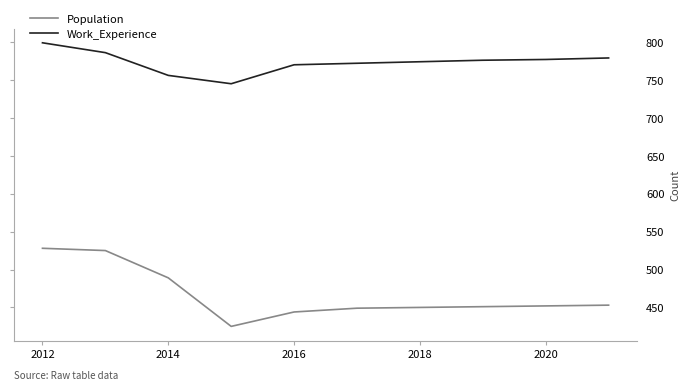

Which series has the largest total across all categories?

Work_Experience